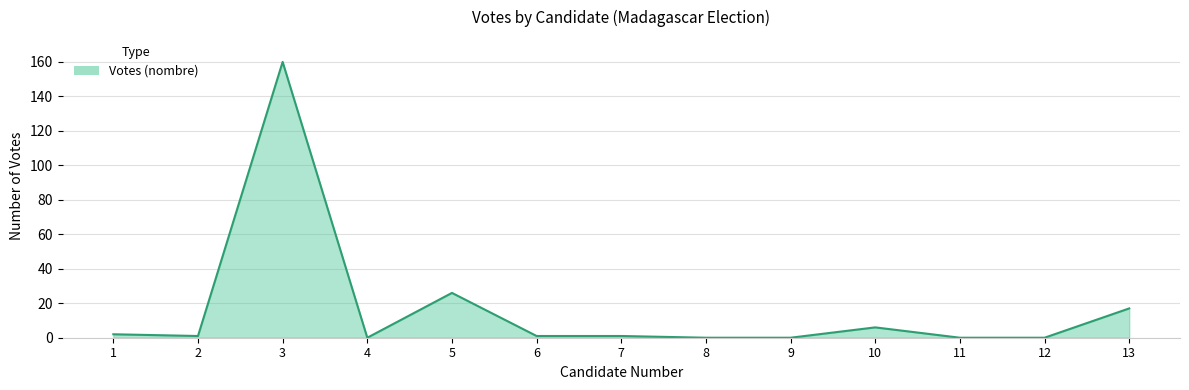

What is the difference between the maximum and minimum values?

160